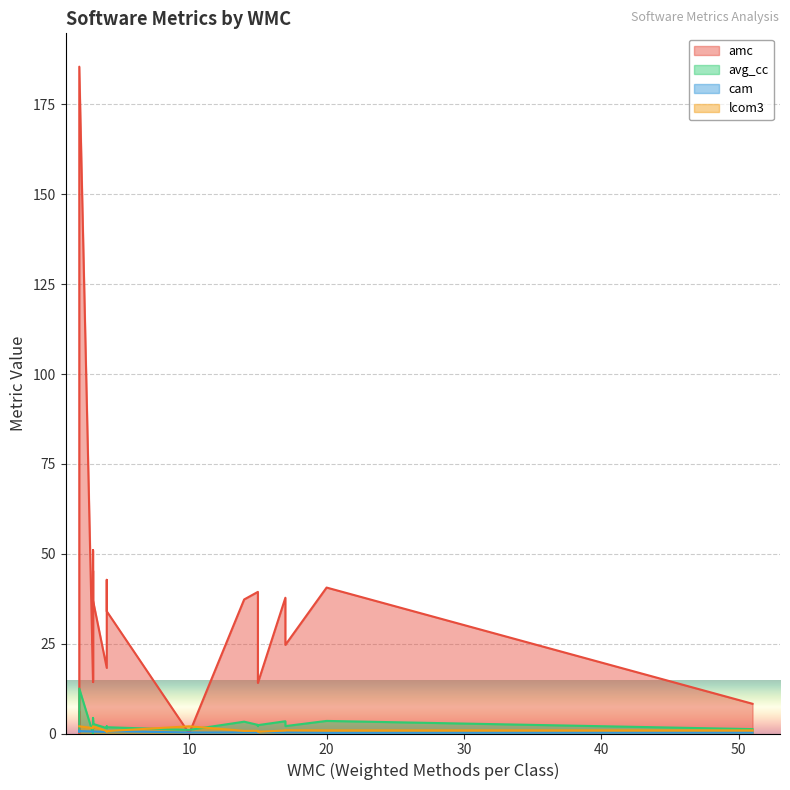

The cam series shows 0.5 at 17. True or false?

False